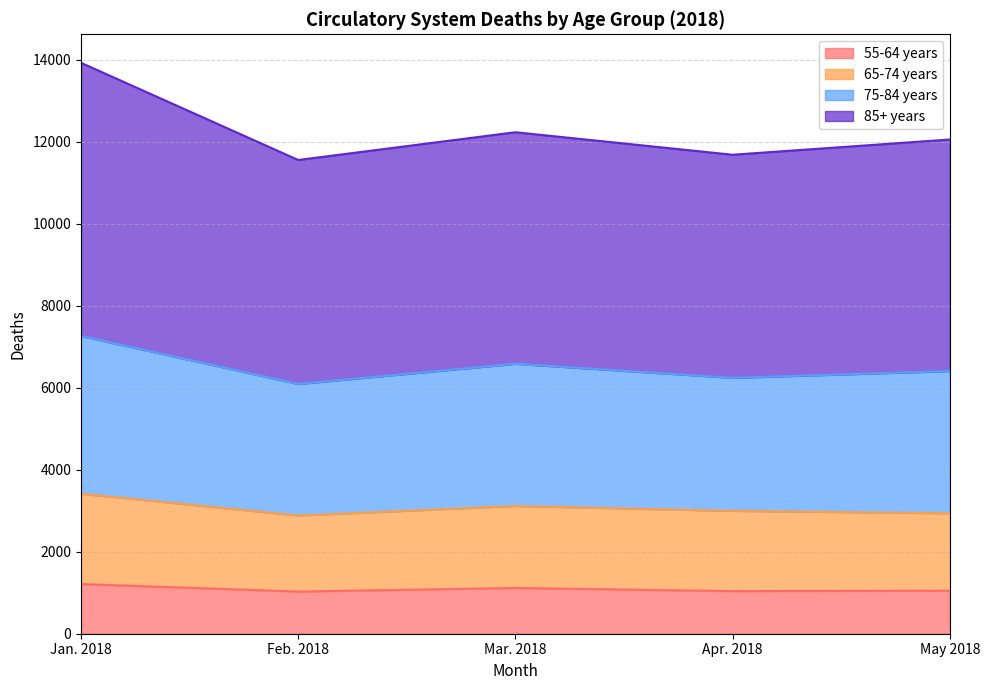

Where is 65-74 years nearest to the value 3149?

Mar. 2018